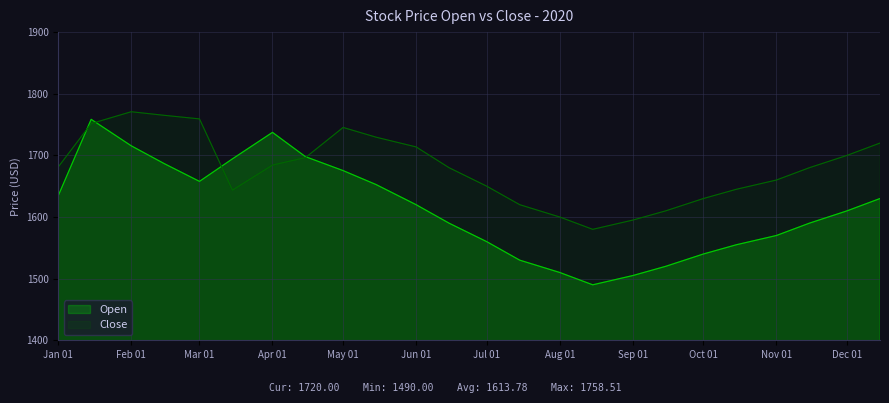

At how many categories does at least one series exceed 1763?

2